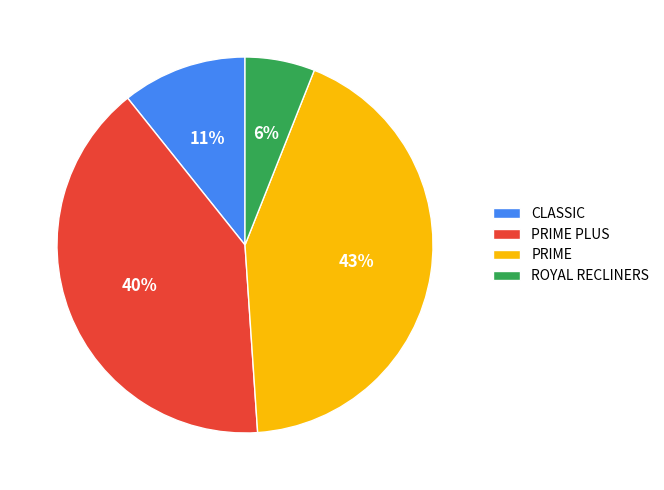

Between ROYAL RECLINERS and CLASSIC, which is larger?

CLASSIC